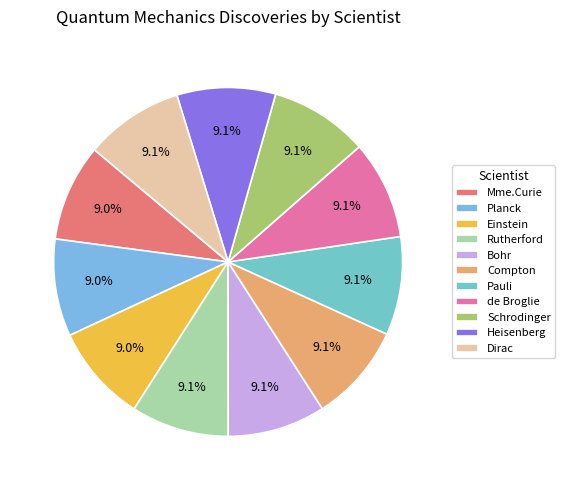

Do Schrodinger and Compton together represent more than half of the pie?

No